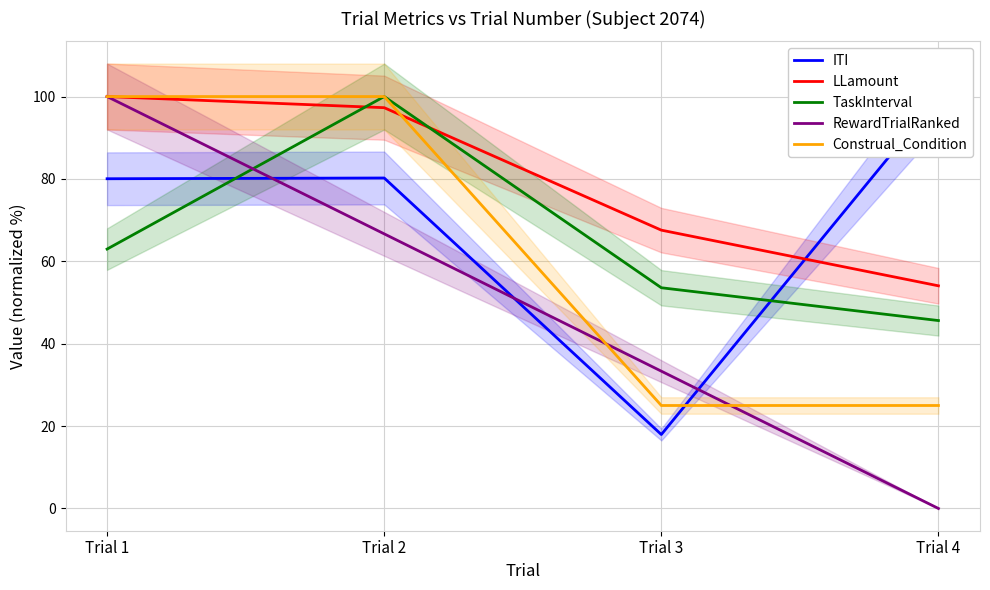

Reading right to left, transcribe all the data shown in this chart.

ITI: Trial 4=100.0	Trial 3=18.0	Trial 2=80.2	Trial 1=80.0
LLamount: Trial 4=54.1	Trial 3=67.6	Trial 2=97.3	Trial 1=100.0
TaskInterval: Trial 4=45.6	Trial 3=53.6	Trial 2=100.0	Trial 1=63.0
RewardTrialRanked: Trial 4=0.0	Trial 3=33.3	Trial 2=66.7	Trial 1=100.0
Construal_Condition: Trial 4=25.0	Trial 3=25.0	Trial 2=100.0	Trial 1=100.0